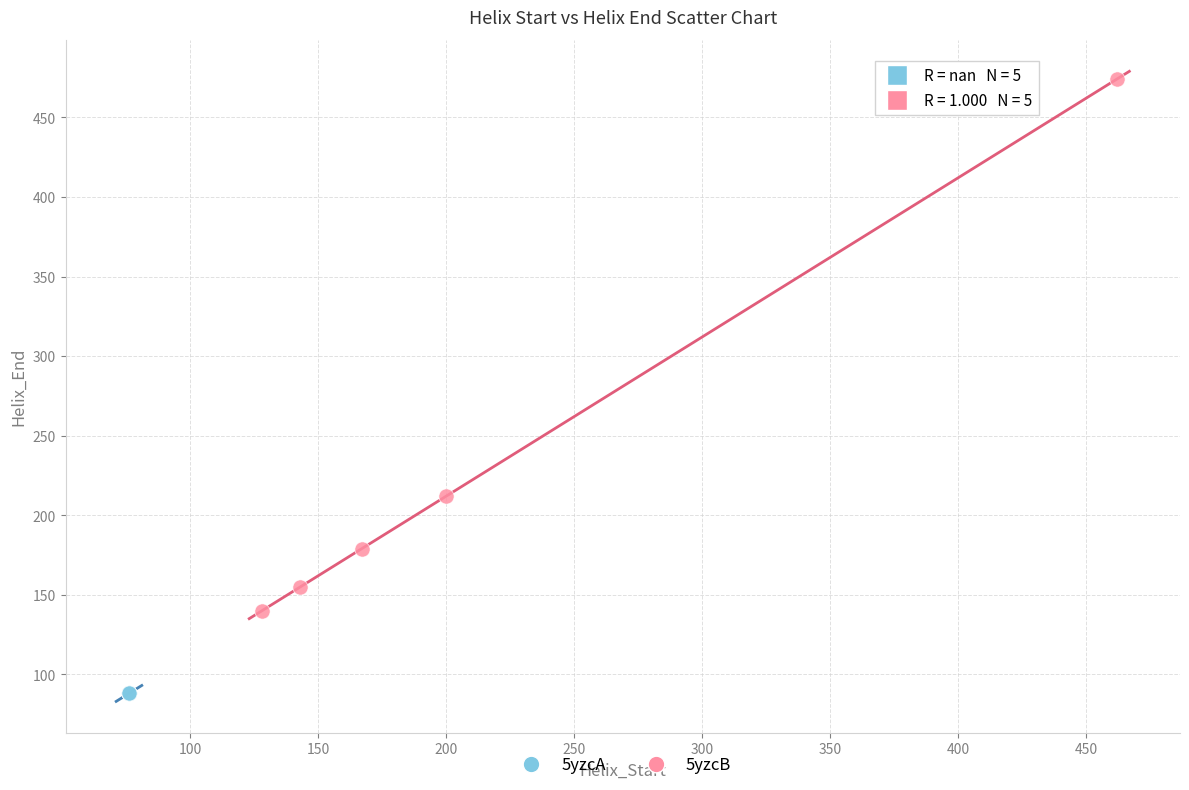

Which series contains the highest Y value?

5yzcB